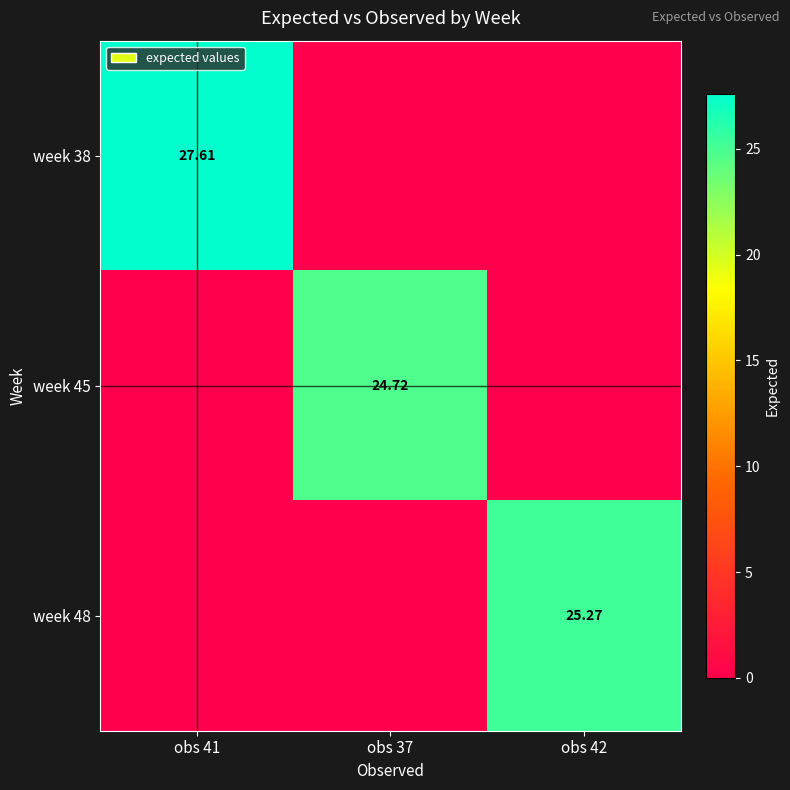

Which has a higher value, obs 37 or obs 41?

obs 41